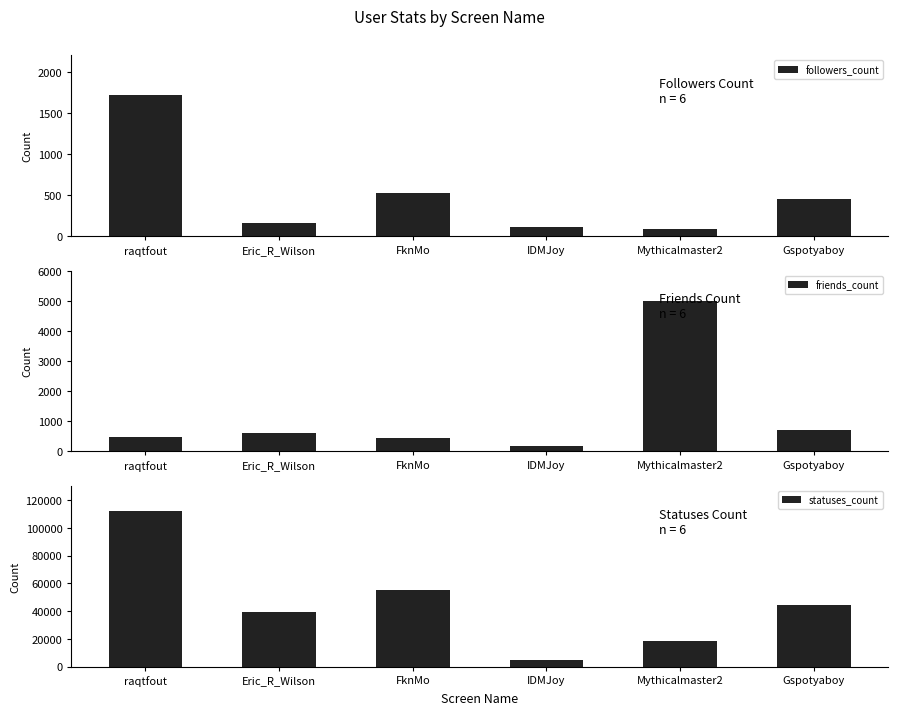

The value of friends_count at raqtfout is 474. True or false?

True